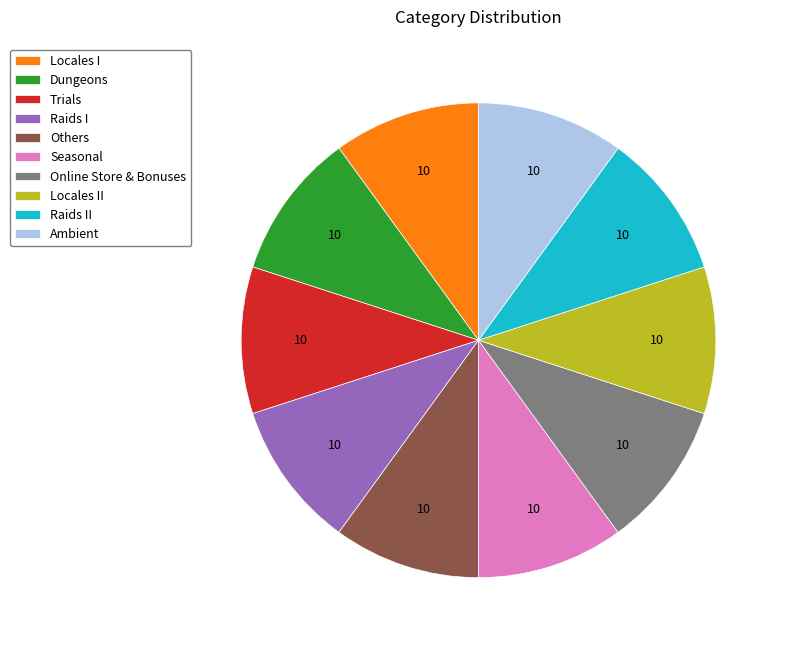

True or false: Seasonal accounts for 16% of the total.

False